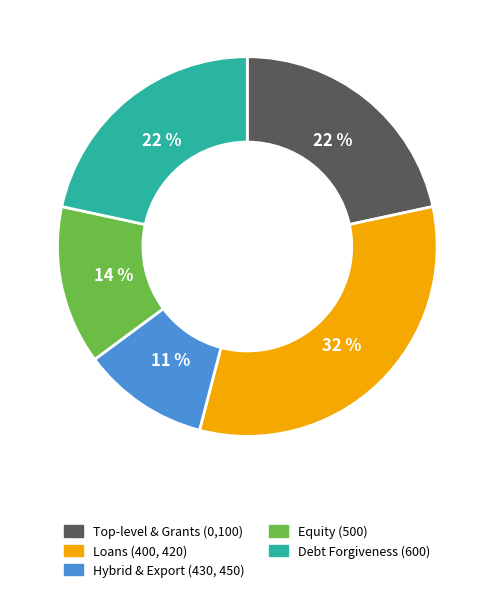

What is the smallest slice in the pie chart?

Hybrid & Export (430, 450)